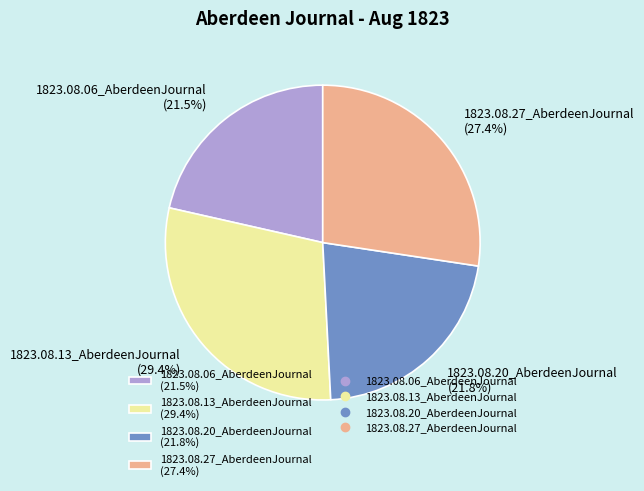

Is 1823.08.06_AberdeenJournal (21.5%) the majority of the pie?

No